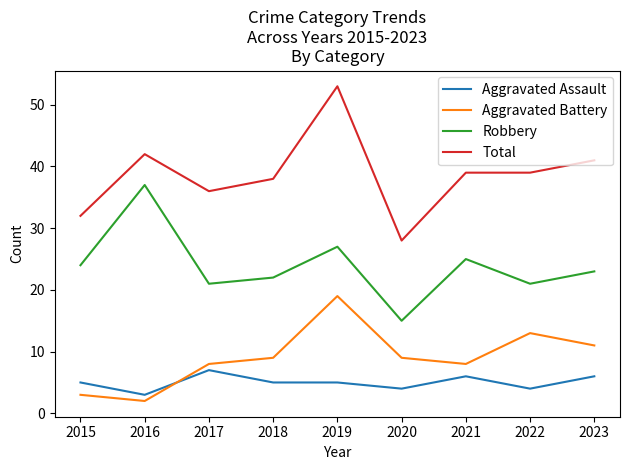

Which series has the largest total across all categories?

Total